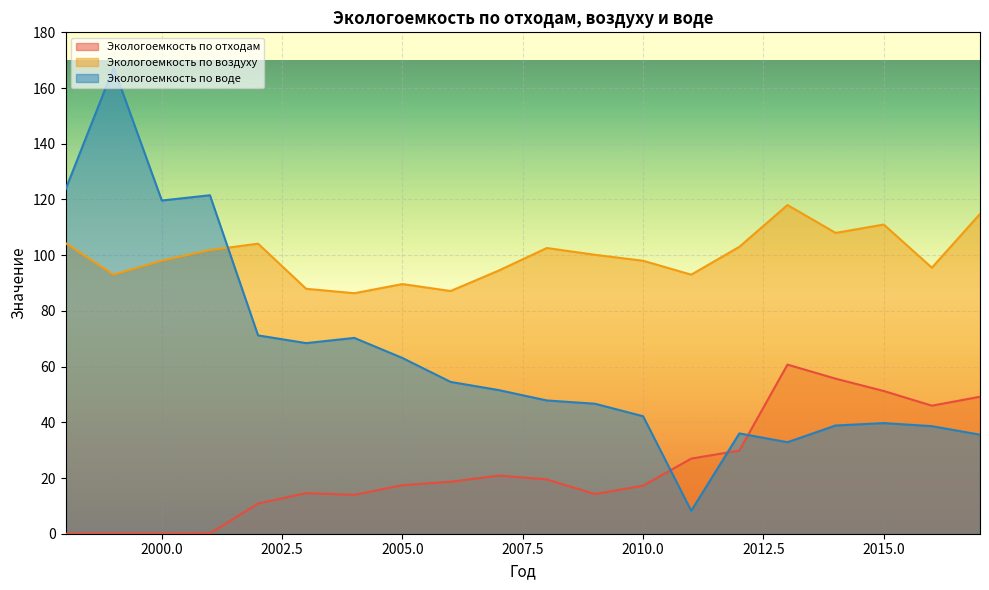

Which series has the largest range (max minus min)?

Экологоемкость по воде